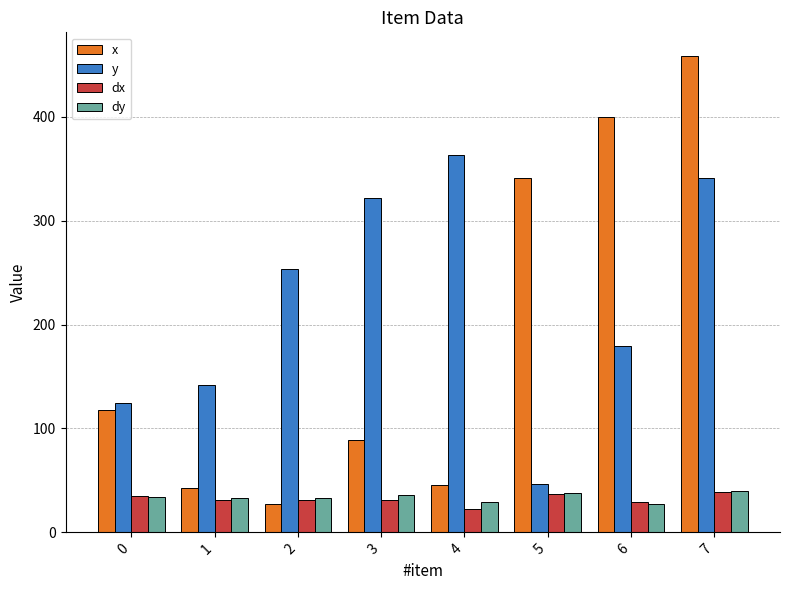

Are the bars horizontal?

No